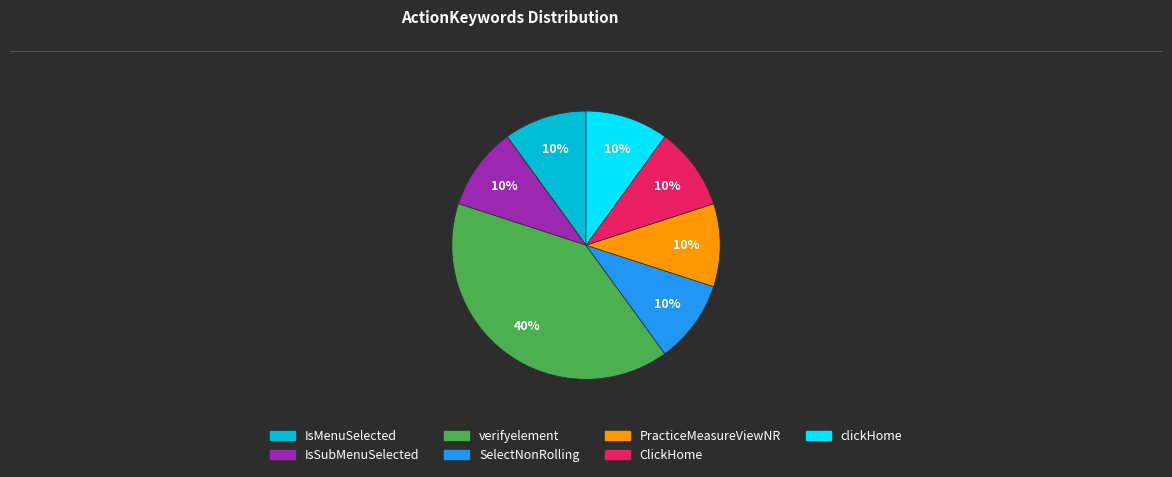

What is the ratio of the value at clickHome to the value at PracticeMeasureViewNR?

1.0